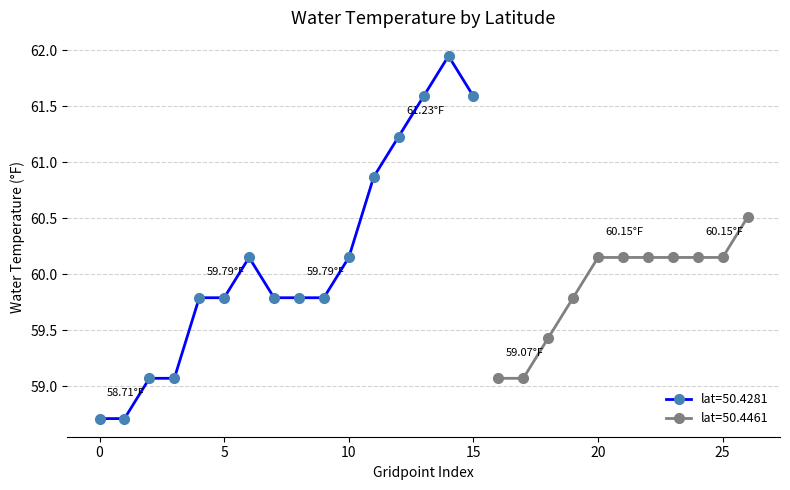

True or false: lat=50.4281 has more than 1 points higher than both neighbors.

True